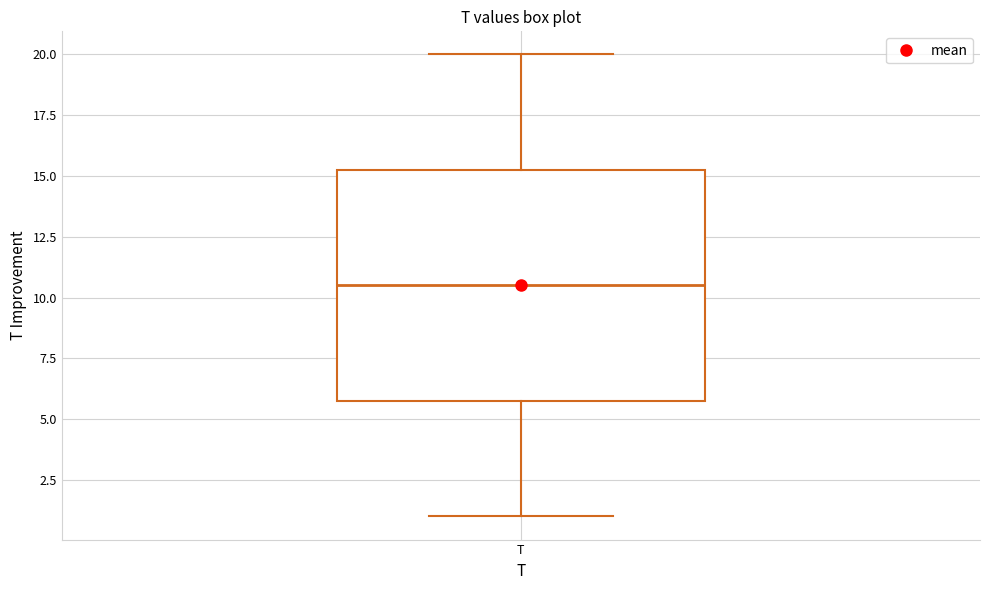

Where is the lower edge of the box for T on the y-axis? The values are not printed on the chart, so give them approximately, as read against the axis.

6.0